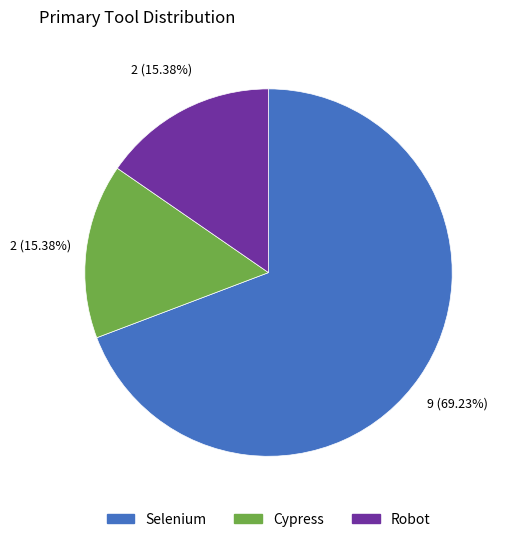

The Robot slice represents 23% of the pie. True or false?

False